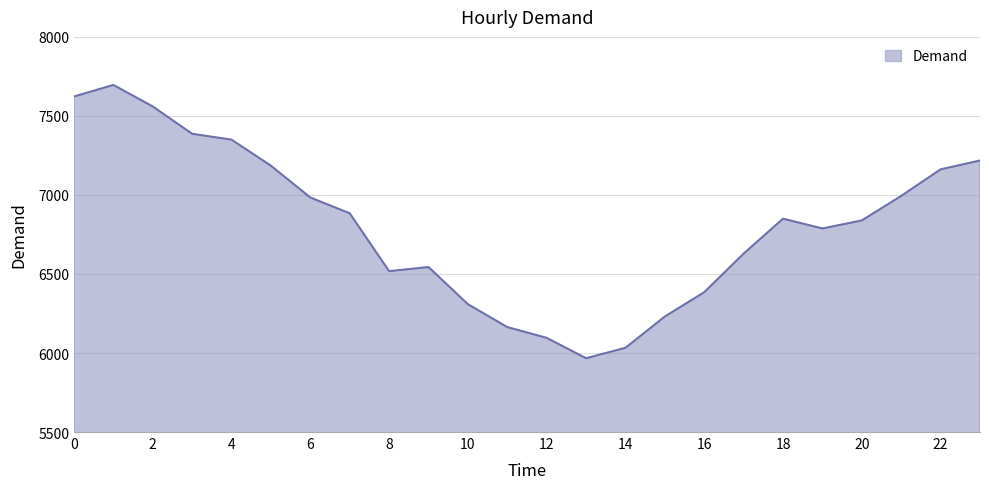

Does the chart have visible grid lines?

Yes